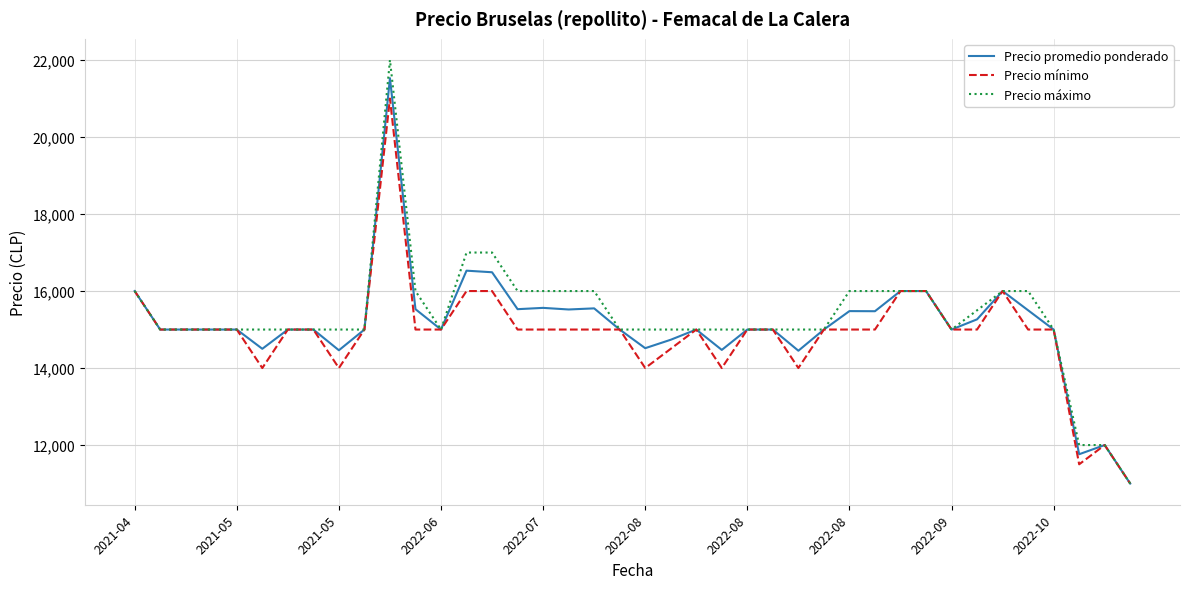

Which series has the widest spread of values?

Precio máximo